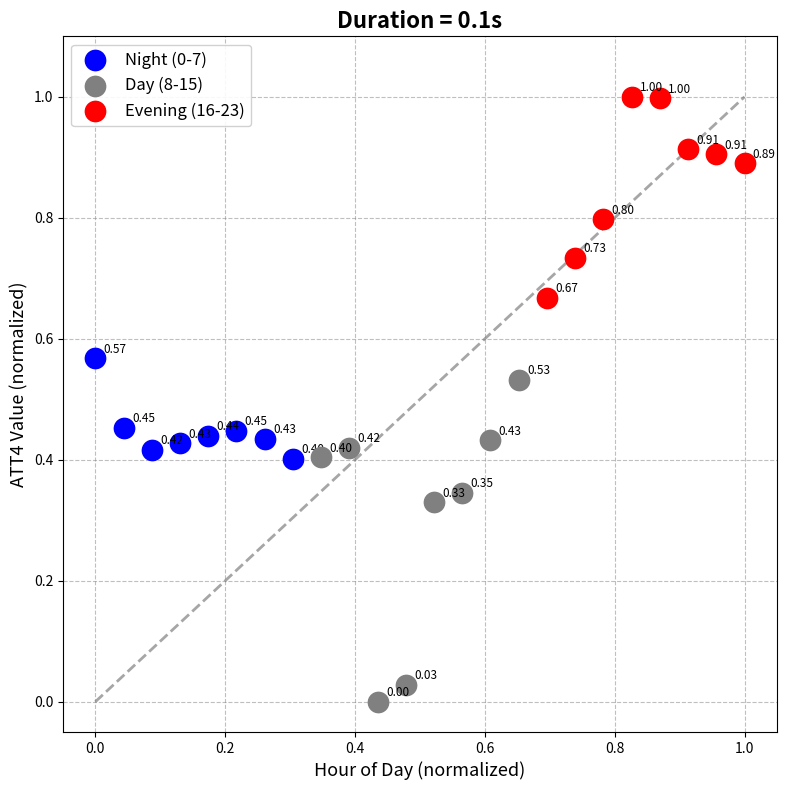

Which series has the largest Y range (max minus min)?

Day (8-15)